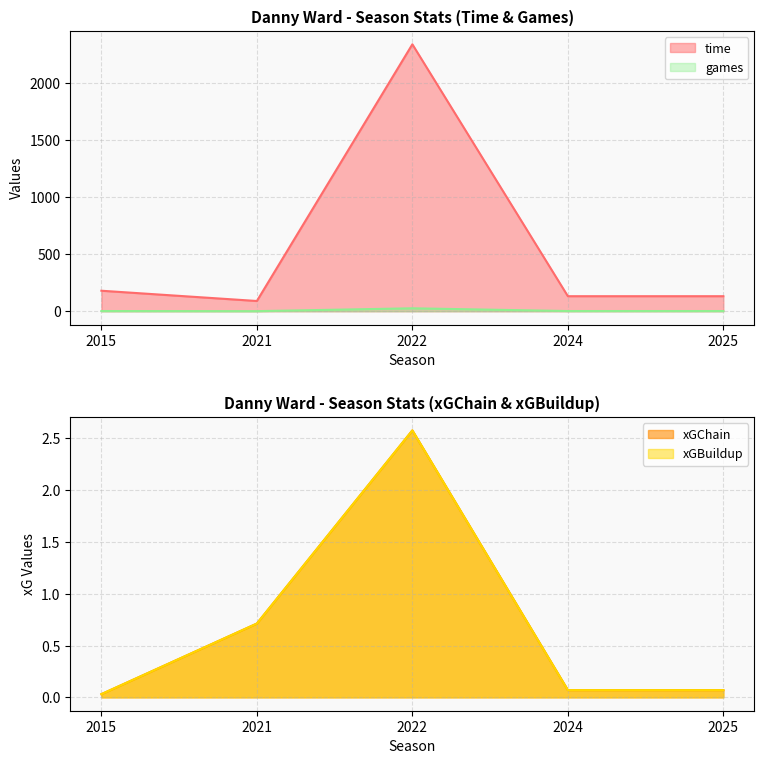

True or false: games and xGBuildup intersect in this chart.

False